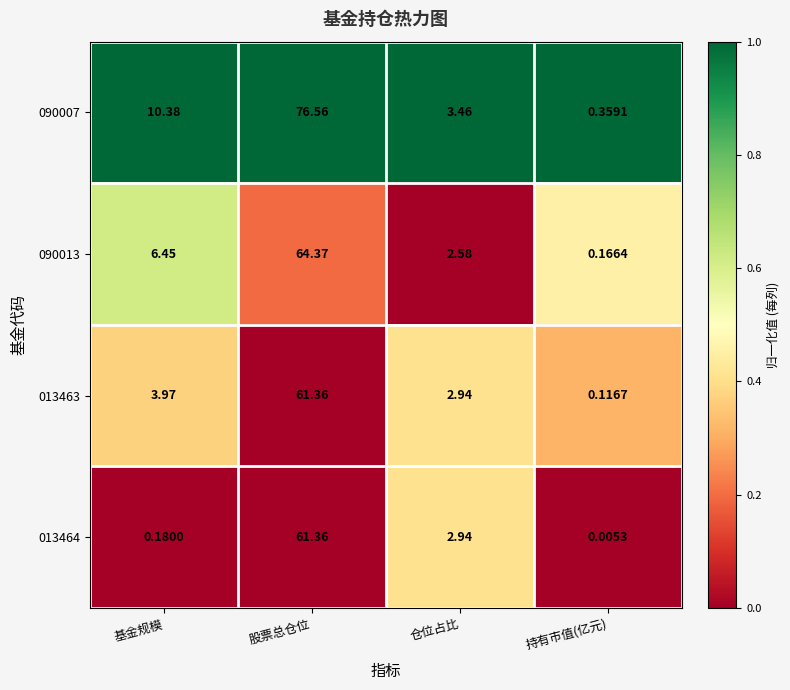

Is the value of 090007 at 持有市值(亿元) greater than the value of 013464 at 股票总仓位?

No